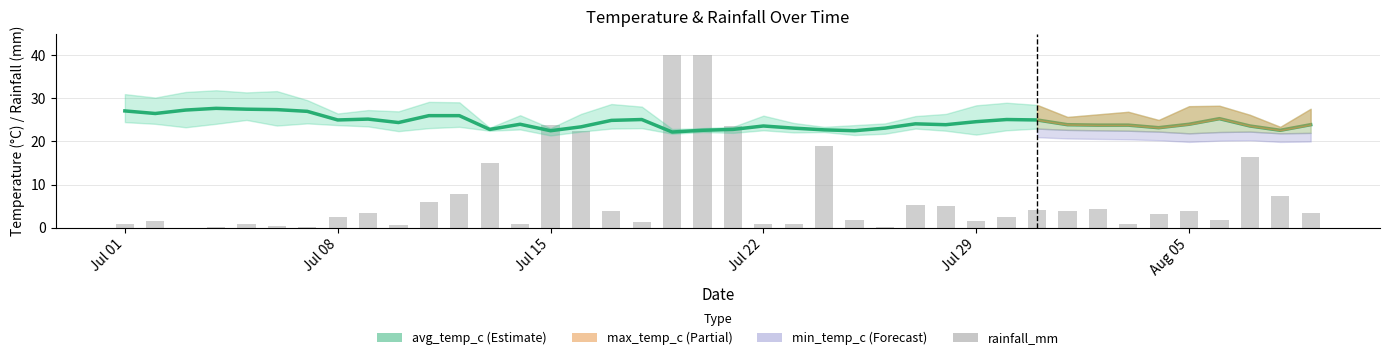

What is the average value of the avg_temp_c series?

24.5